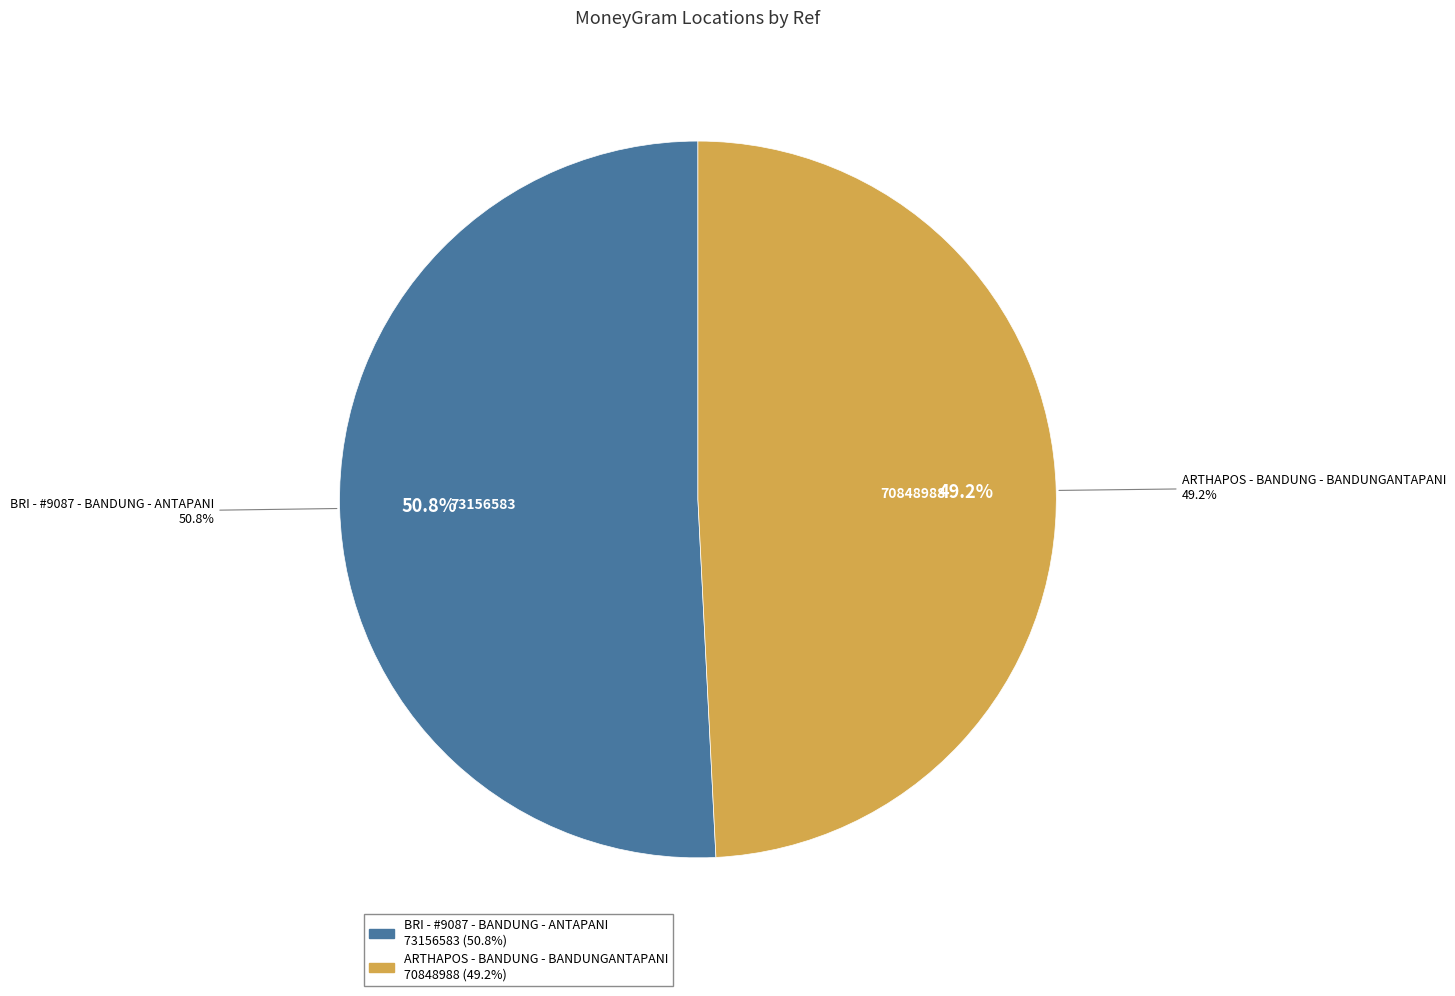

What is the smallest slice in the pie chart?

ARTHAPOS - BANDUNG - BANDUNGANTAPANI